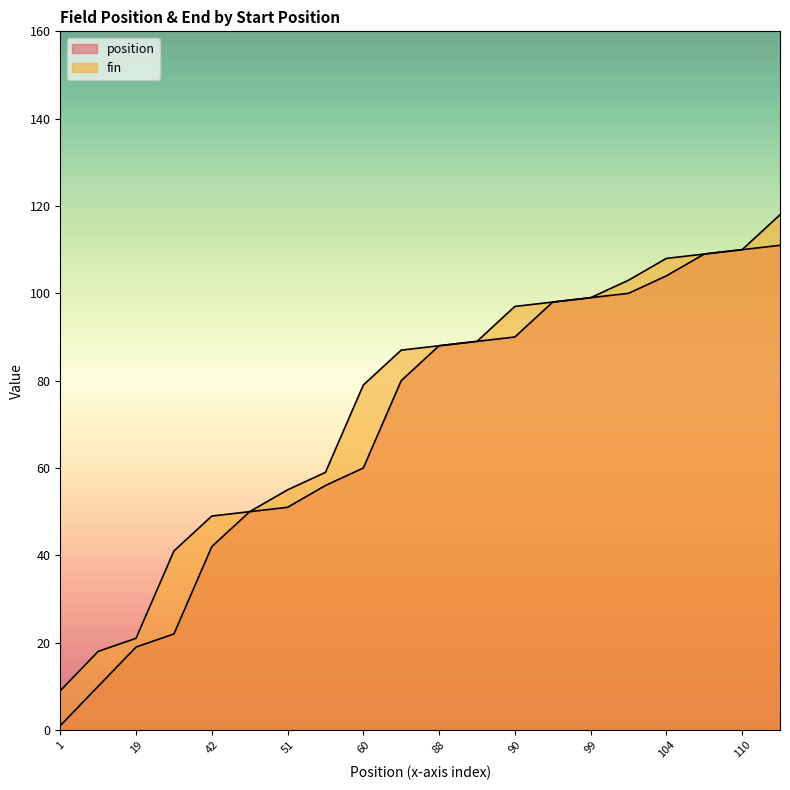

What is the approximate value of fin at 10?

18